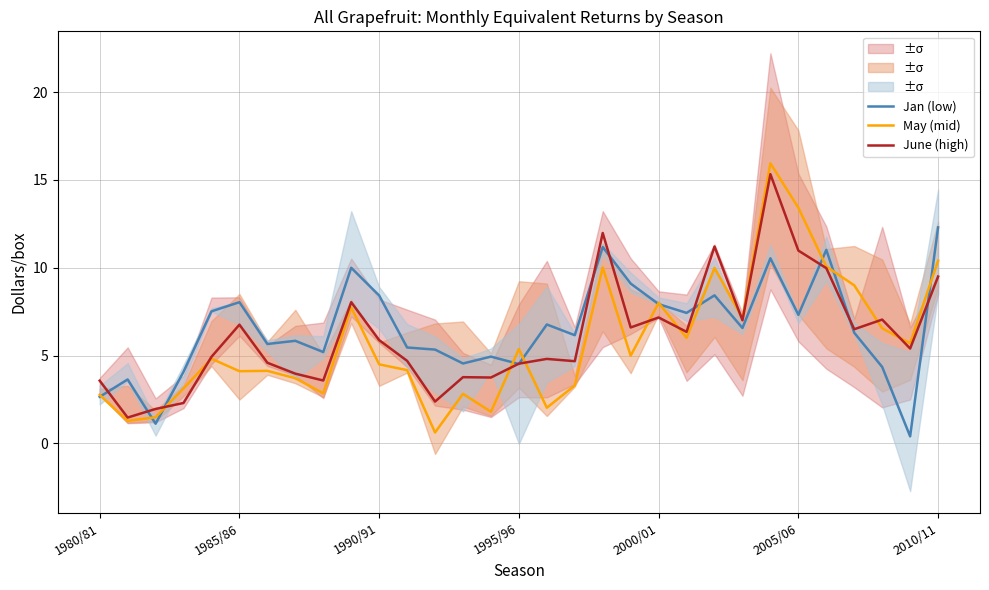

In Jan (low), how many points are lower than both neighbors (excluding endpoints)?

10